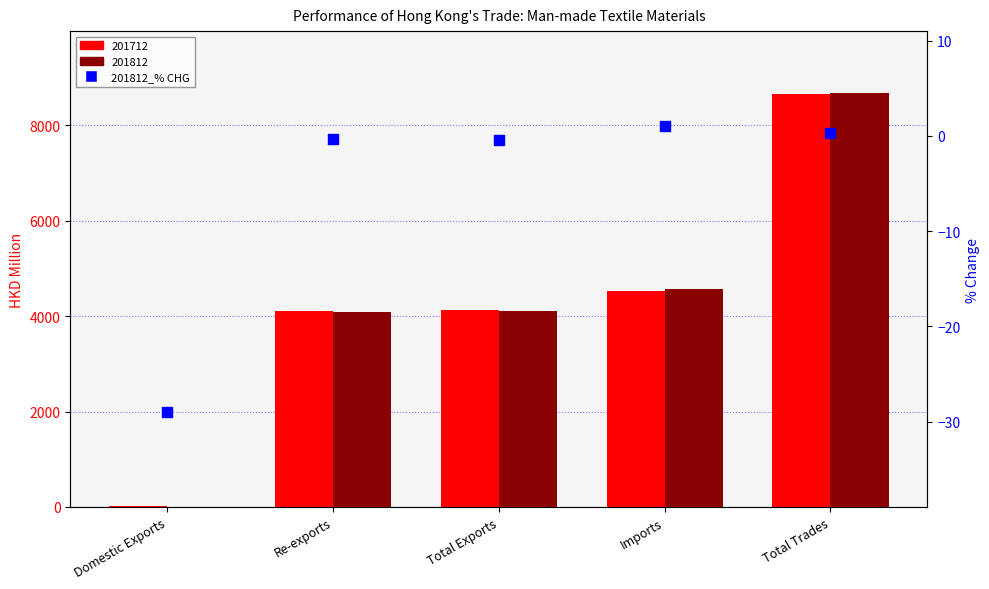

Which has a higher value, Imports or Re-exports?

Imports